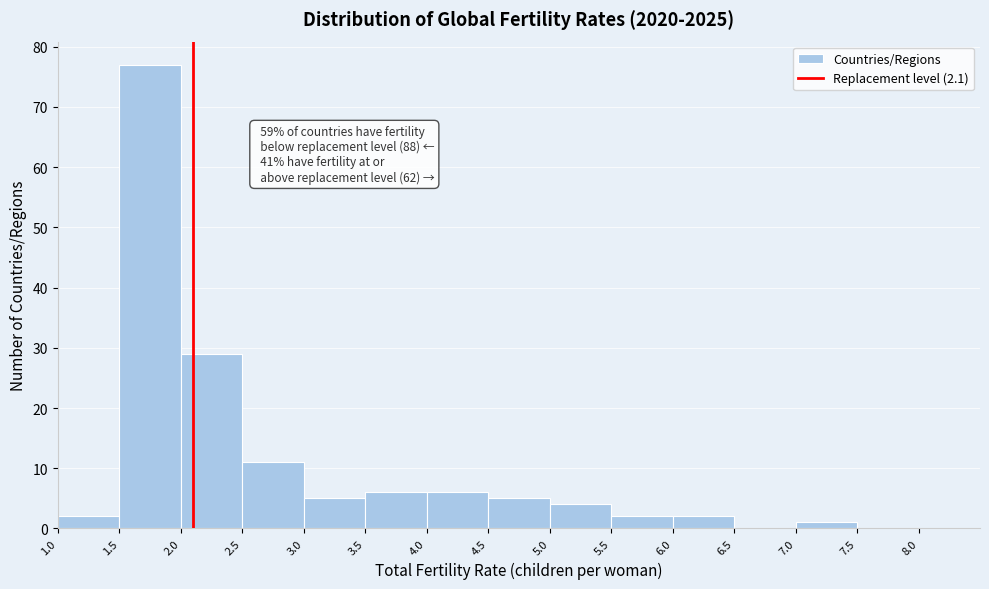

Which range on the x-axis has the tallest bar?

1.5 to 2.0